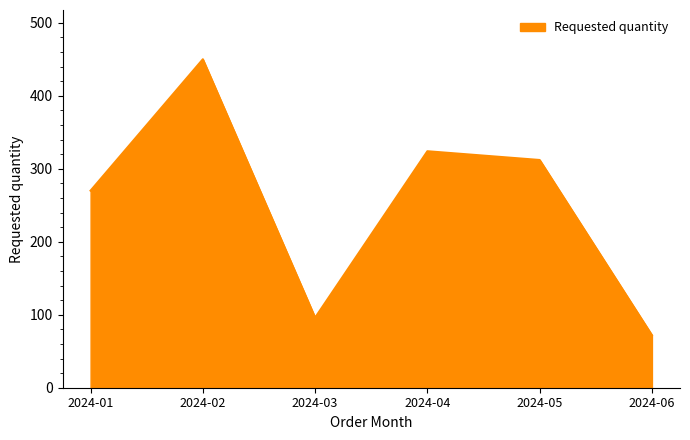

At which category does the chart reach its minimum across all series?

2024-06